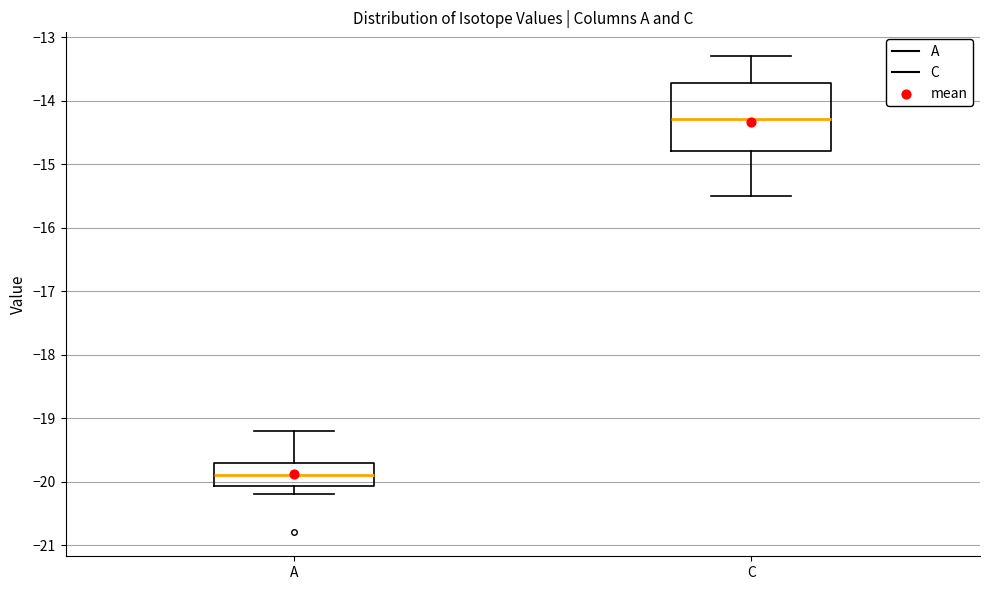

Comparing the boxes themselves (not the whiskers), which one is the tallest?

C